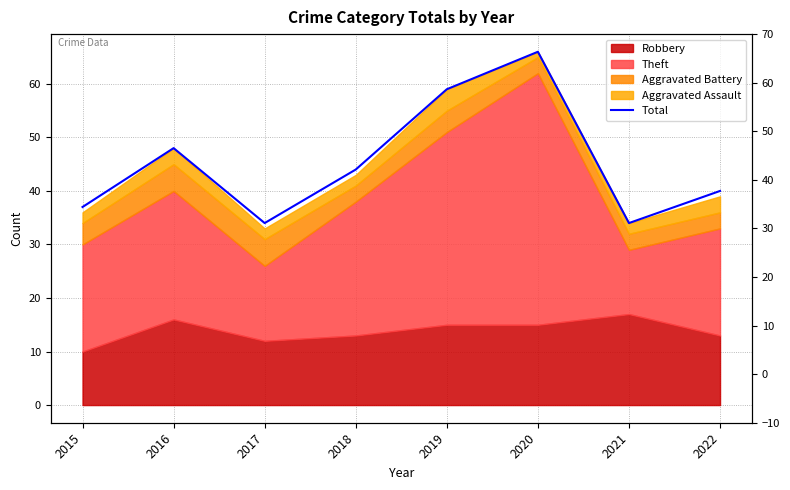

Where does the data first go above 44?

2016